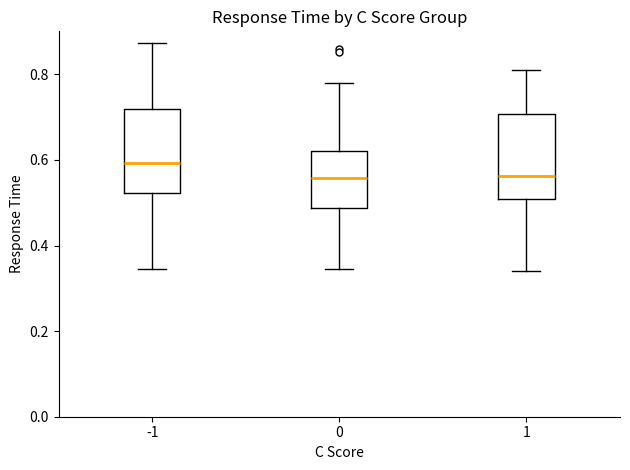

Reading left to right, read every box against the y-axis: the position of its median line, the range the box covers, and the ends of its whiskers. The values are not printed on the chart, so give them approximately, as read against the axis.

-1: median 0.60, box 0.52 to 0.72, whiskers 0.34 to 0.88
0: median 0.56, box 0.48 to 0.62, whiskers 0.34 to 0.78
1: median 0.56, box 0.50 to 0.70, whiskers 0.34 to 0.82